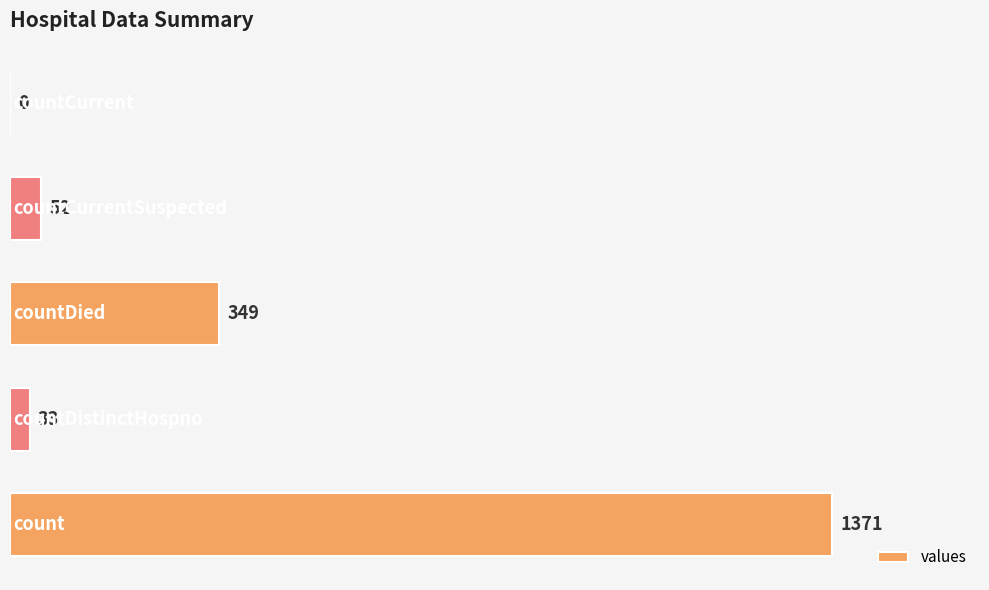

What is the sum of all values?

1805